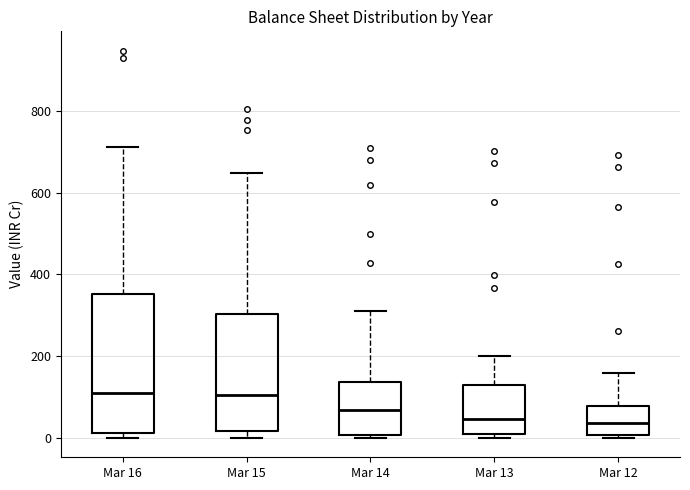

Where is the lower edge of the box for Mar 14 on the y-axis? The values are not printed on the chart, so give them approximately, as read against the axis.

0